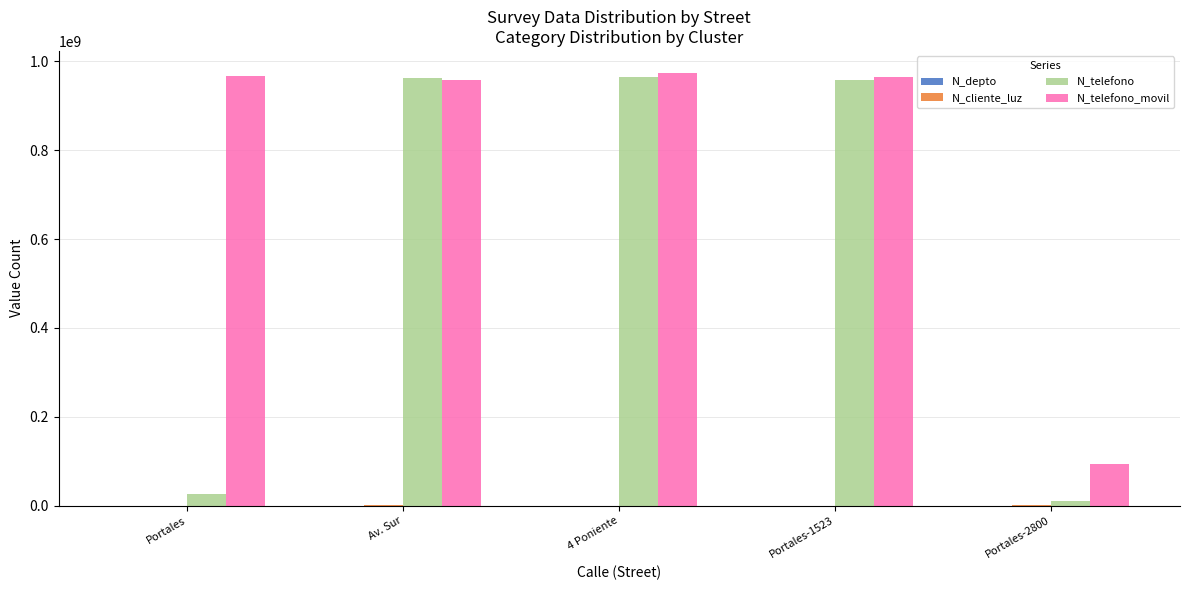

The value of N_telefono_movil at Av. Sur is 1482979418. True or false?

False